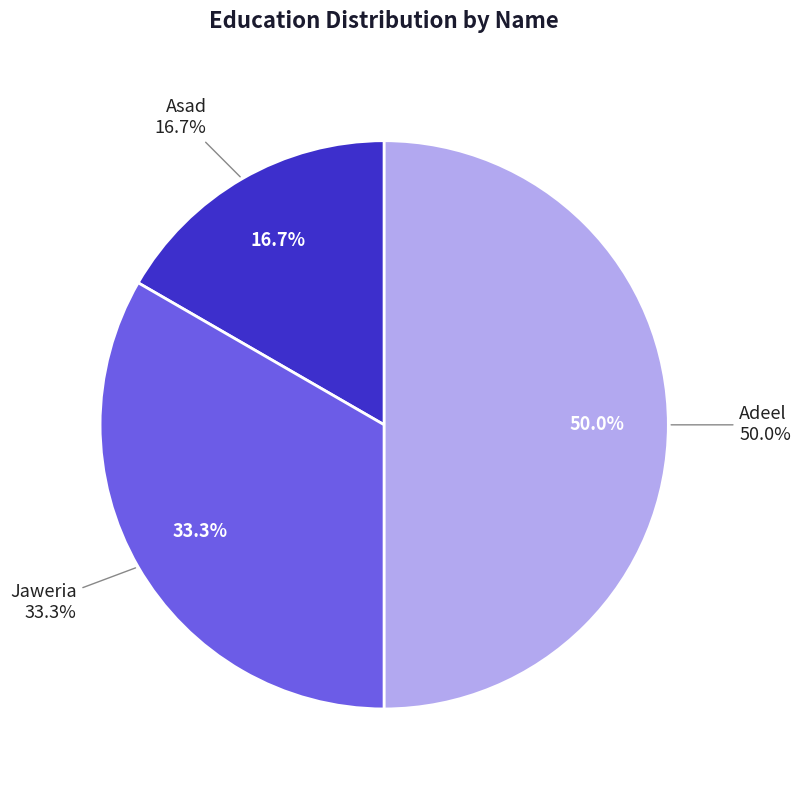

What is the largest slice in the pie chart?

Adeel